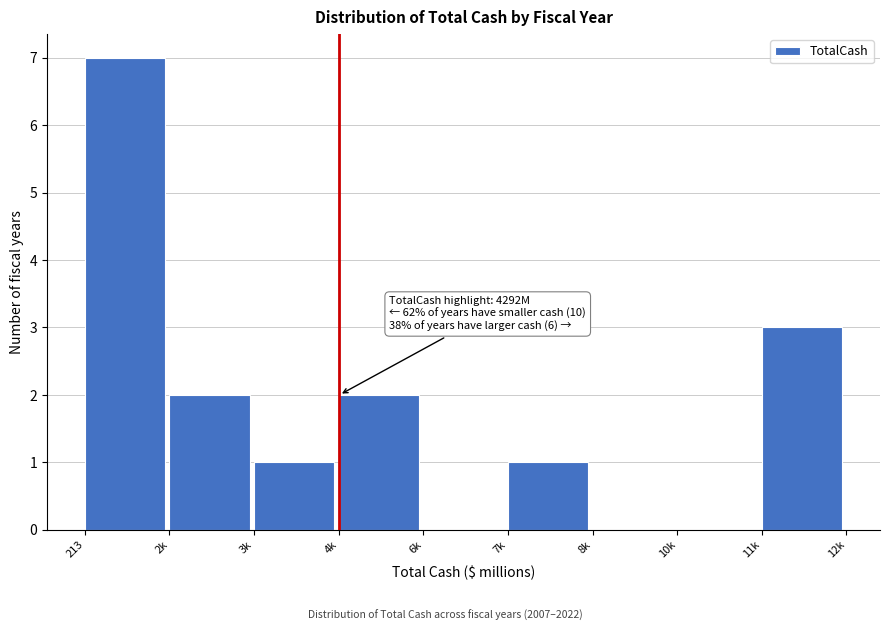

Reading left to right, transcribe all the data shown in this chart.

213=7	2k=2	3k=1	4k=2	6k=0	7k=1	8k=0	10k=0	11k=3